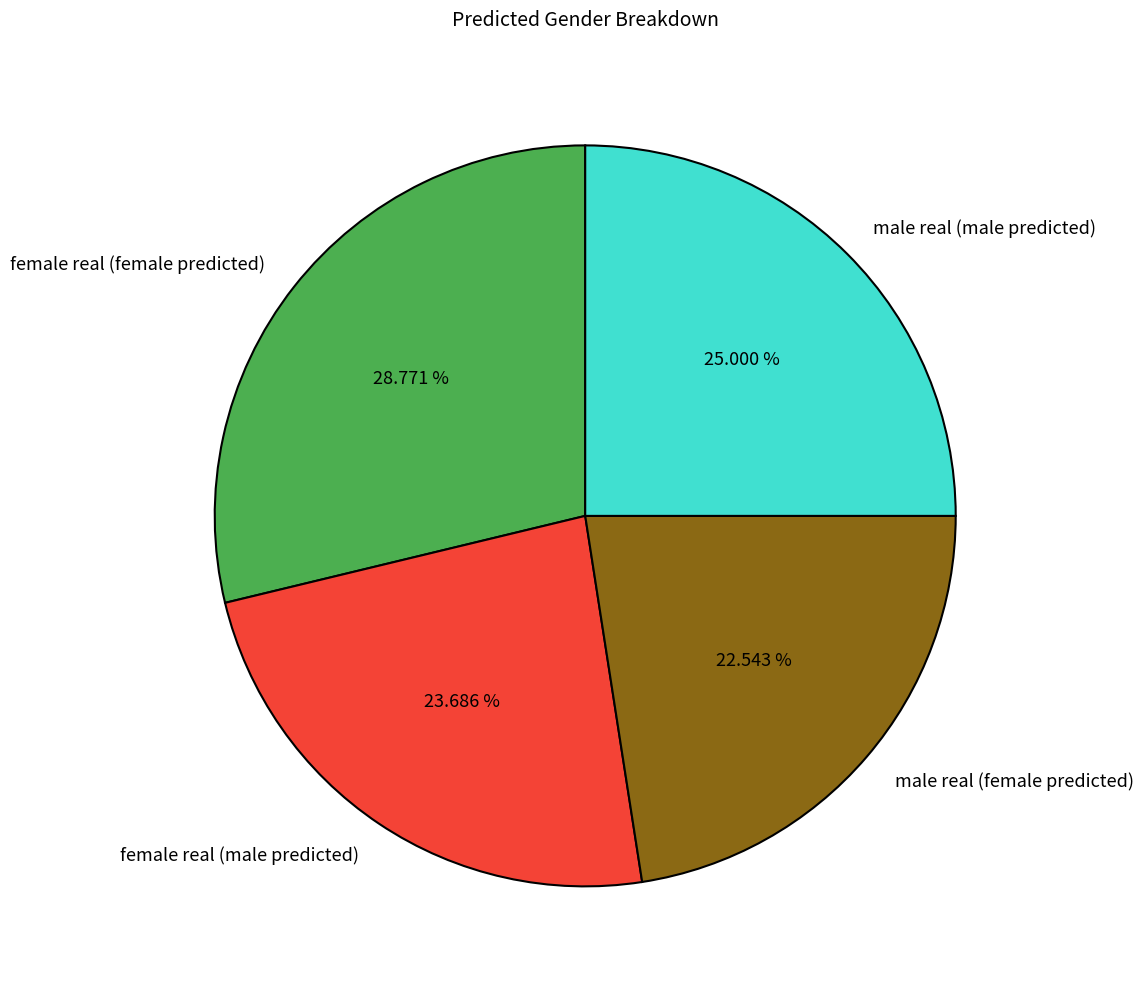

To the nearest percent, what percentage of the pie is female real (female predicted)?

29%